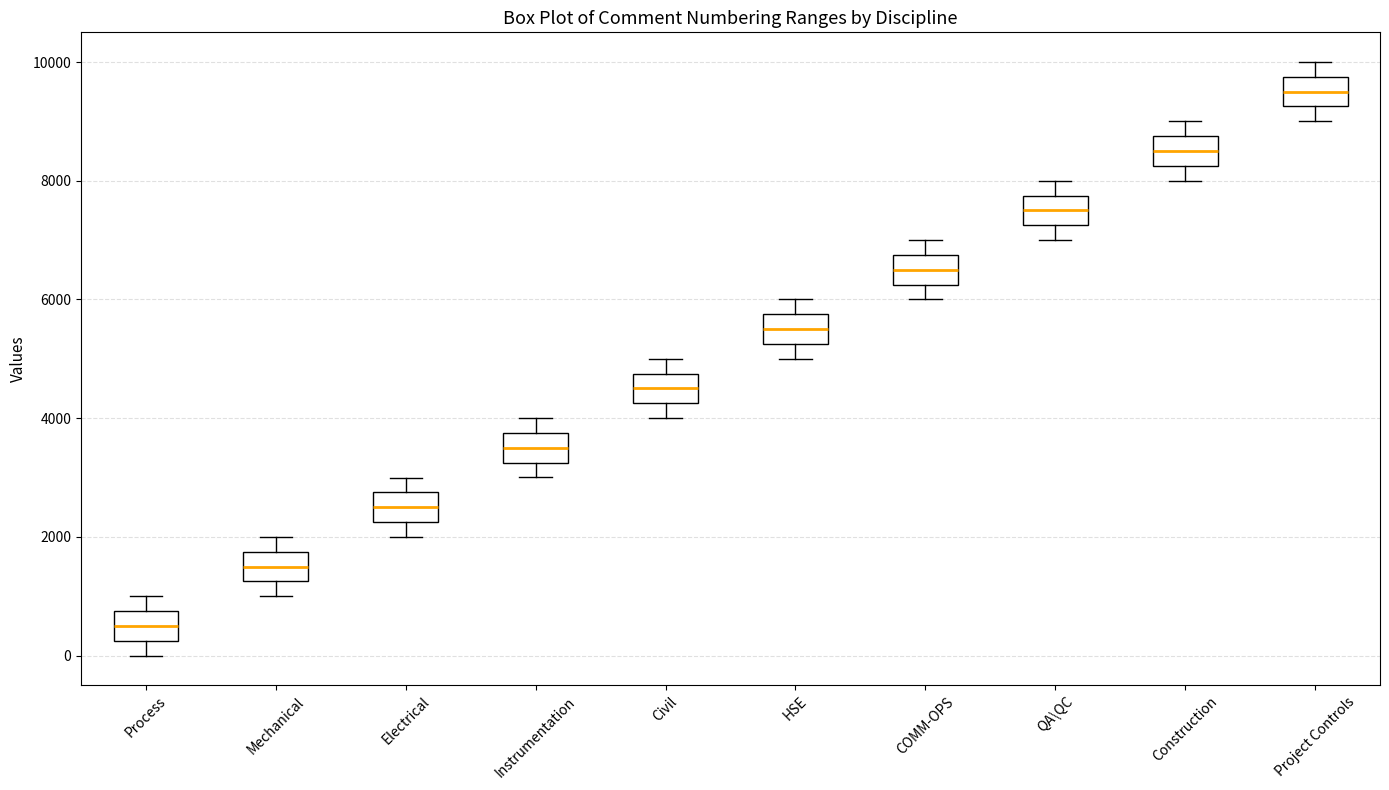

Reading left to right, read every box against the y-axis: the position of its median line, the range the box covers, and the ends of its whiskers. The values are not printed on the chart, so give them approximately, as read against the axis.

Process: median 600, box 200 to 800, whiskers 0 to 1000
Mechanical: median 1600, box 1200 to 1800, whiskers 1000 to 2000
Electrical: median 2600, box 2200 to 2800, whiskers 2000 to 3000
Instrumentation: median 3600, box 3200 to 3800, whiskers 3000 to 4000
Civil: median 4600, box 4200 to 4800, whiskers 4000 to 5000
HSE: median 5600, box 5200 to 5800, whiskers 5000 to 6000
COMM-OPS: median 6600, box 6200 to 6800, whiskers 6000 to 7000
QA\QC: median 7600, box 7200 to 7800, whiskers 7000 to 8000
Construction: median 8600, box 8200 to 8800, whiskers 8000 to 9000
Project Controls: median 9600, box 9200 to 9800, whiskers 9000 to 10000